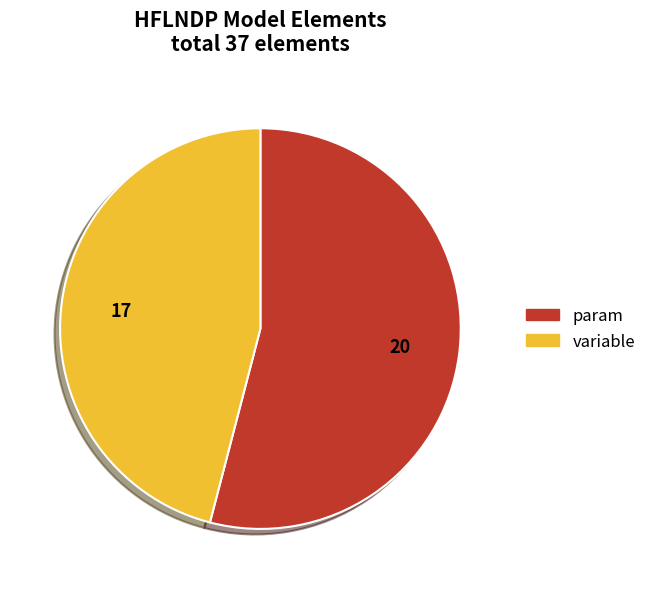

Combined, do variable and param account for over 50%?

Yes